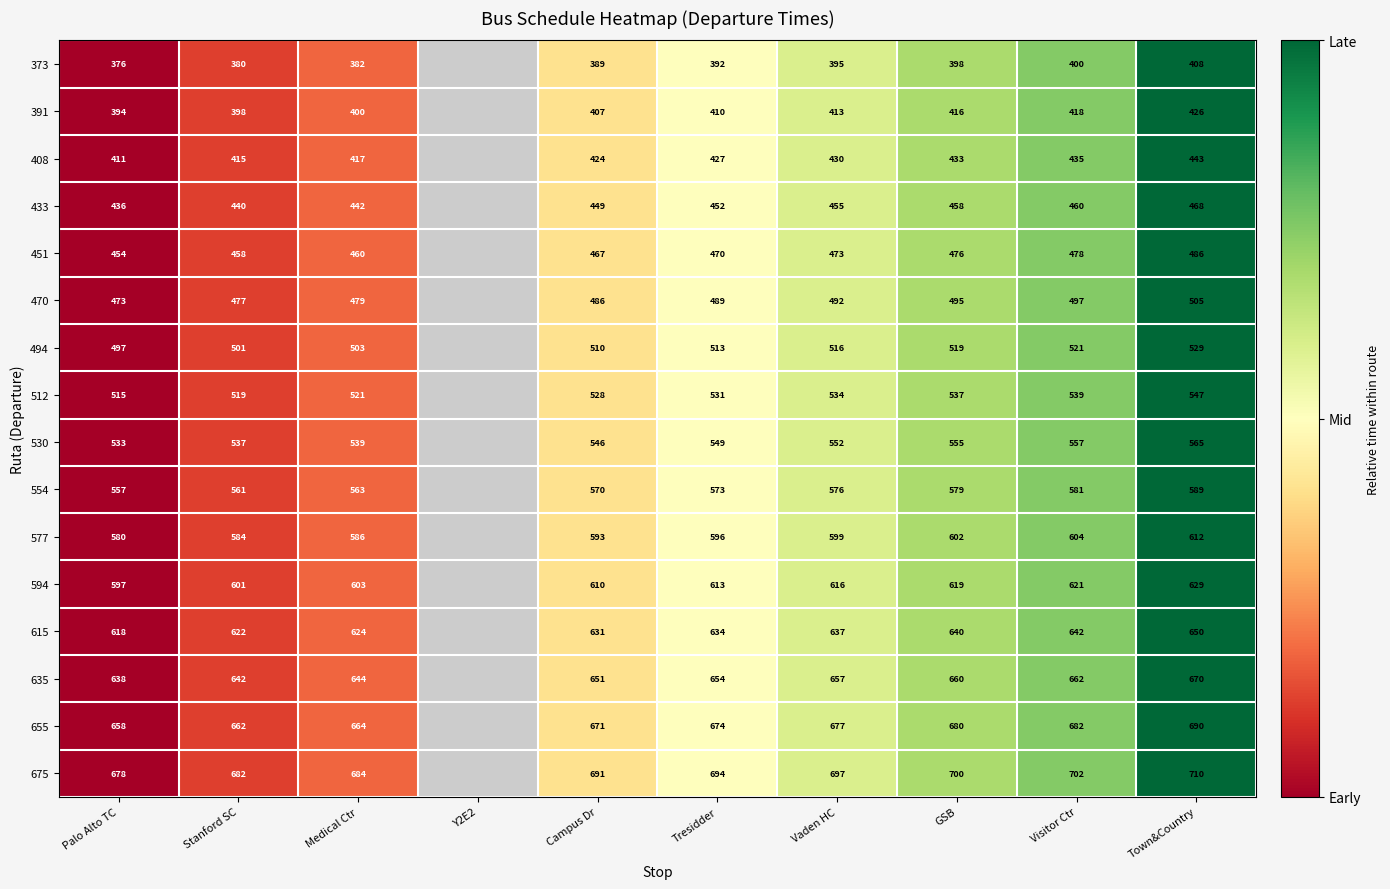

Is the value of 433 at Campus Dr greater than the value of 530 at Vaden HC?

No